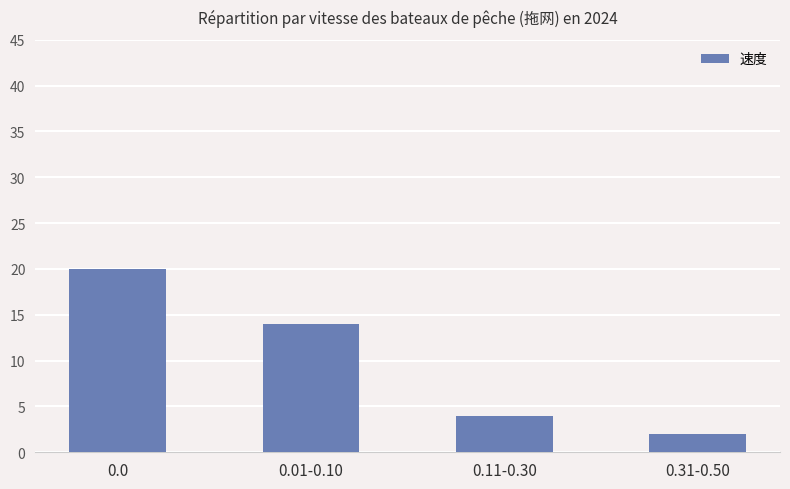

Which category has the lowest value across all series?

0.31-0.50